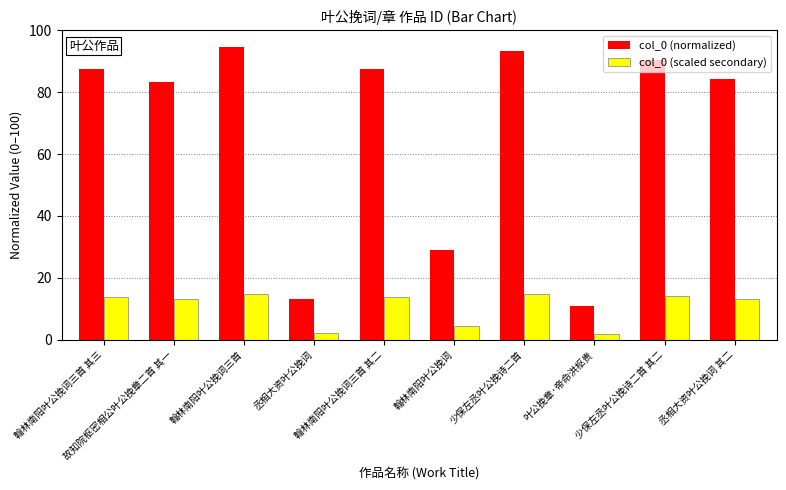

What is the maximum value for col_0 (normalized)?

94.6